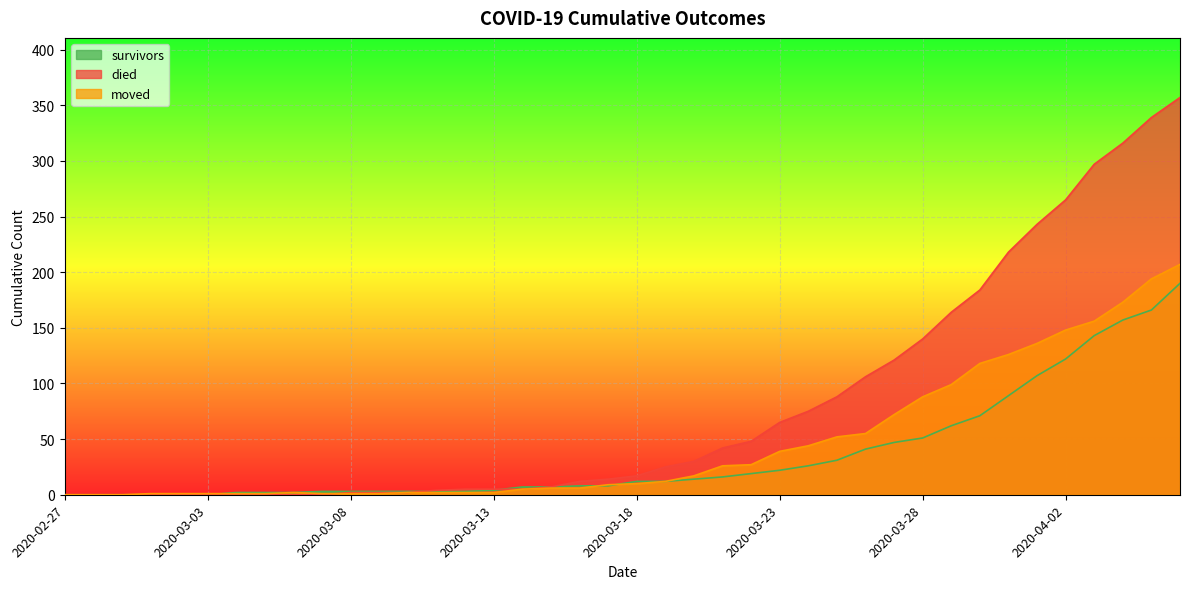

Rank the series by their maximum value, from highest to lowest.

died, moved, survivors